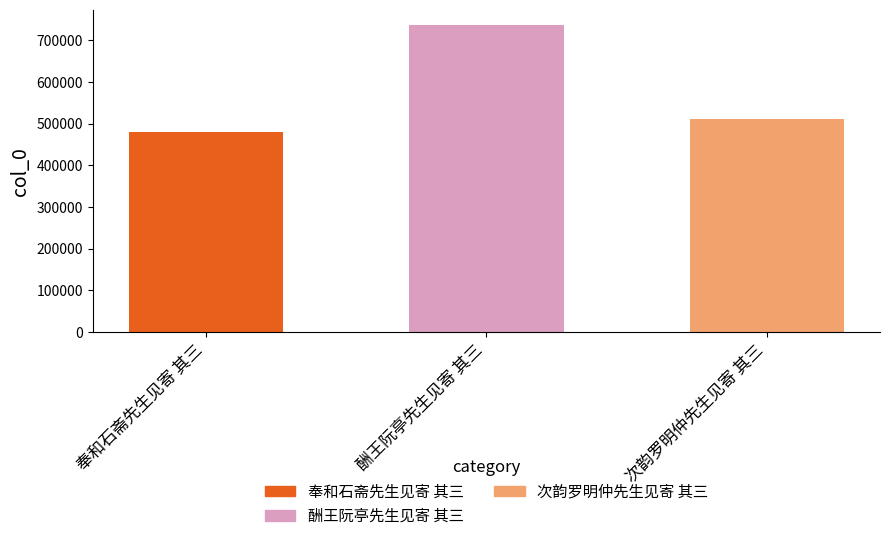

The value at 次韵罗明仲先生见寄 其三 is 510353. True or false?

True